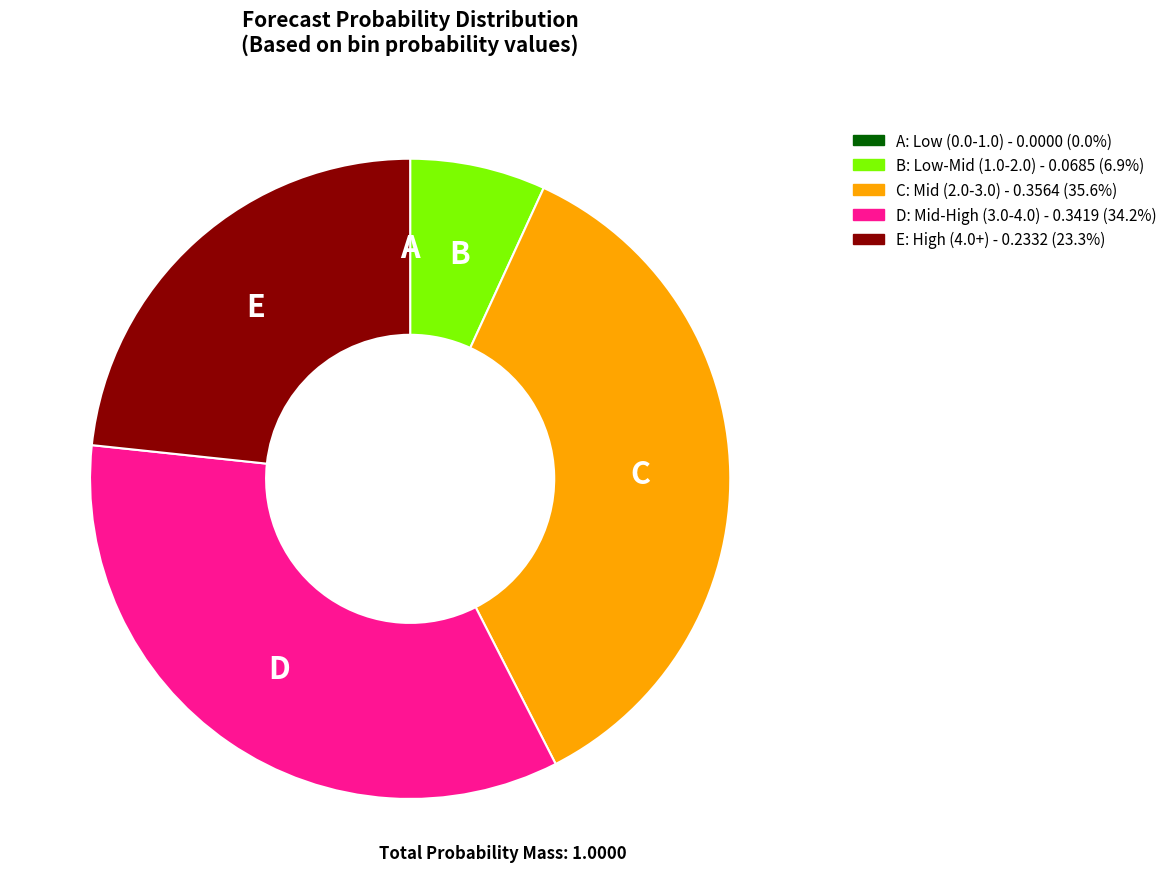

Is there any slice that represents more than half of the pie?

No